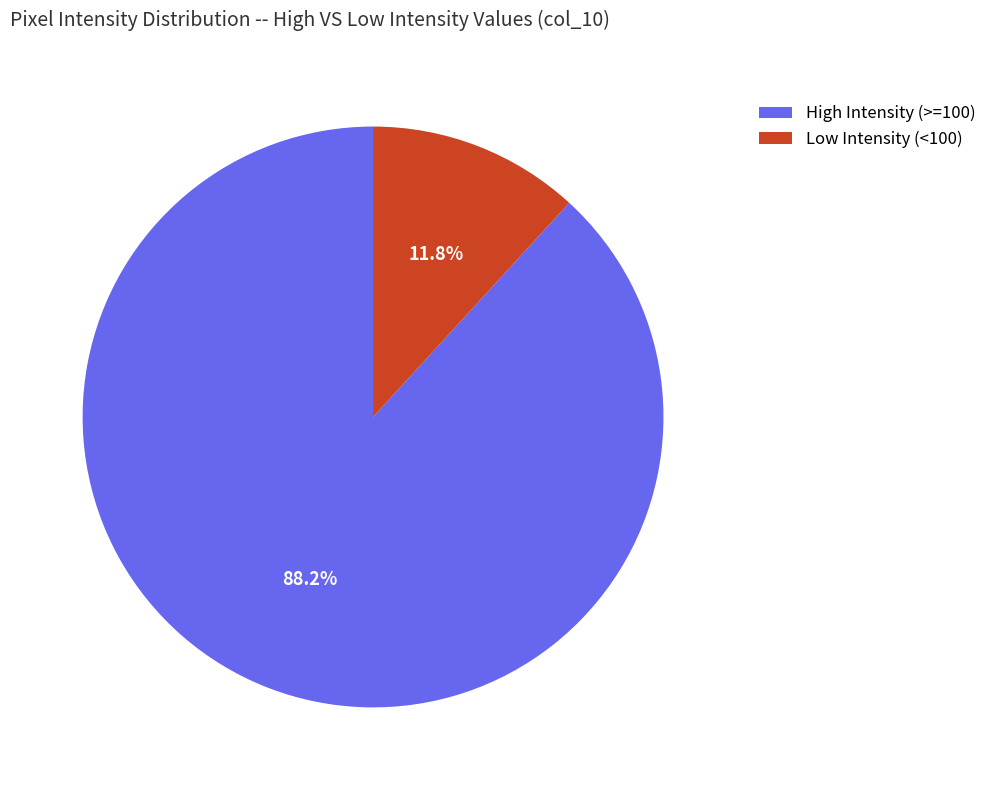

Which has a higher value, High Intensity (>=100) or Low Intensity (<100)?

High Intensity (>=100)